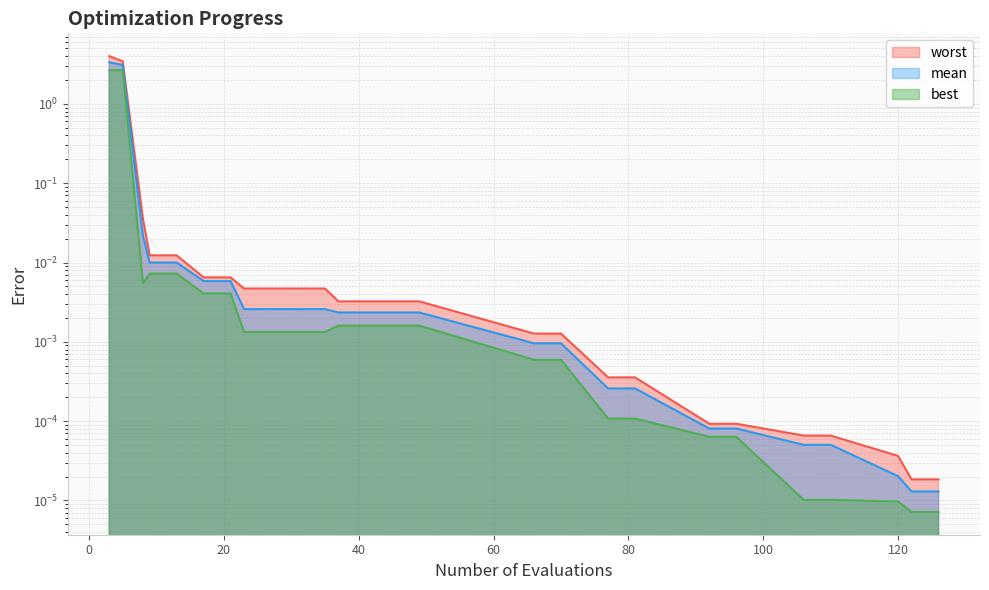

At which category is the sum across all series the highest?

3